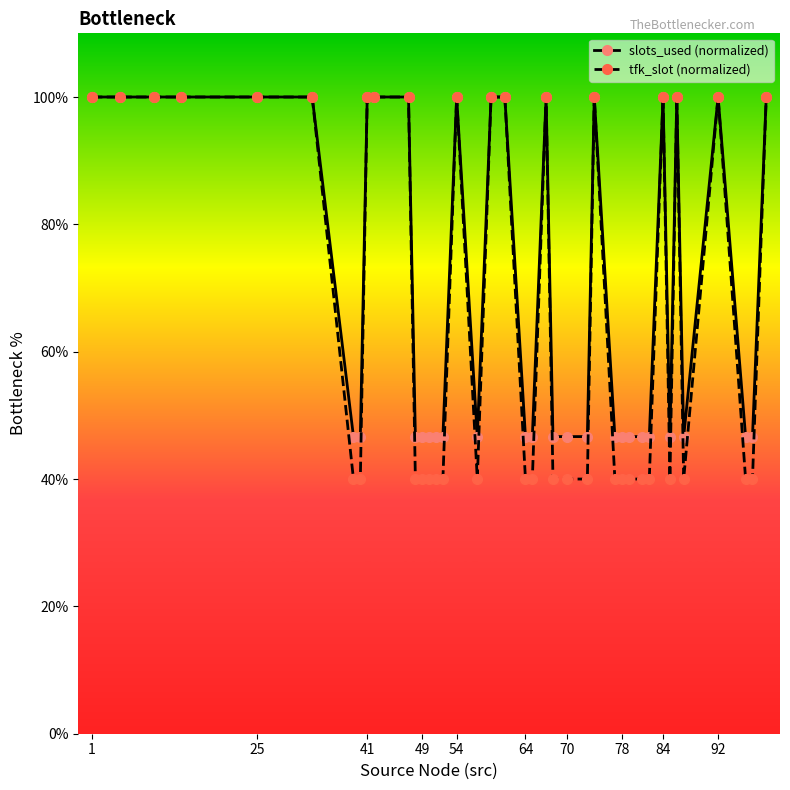

Count the number of categories in the chart.

40